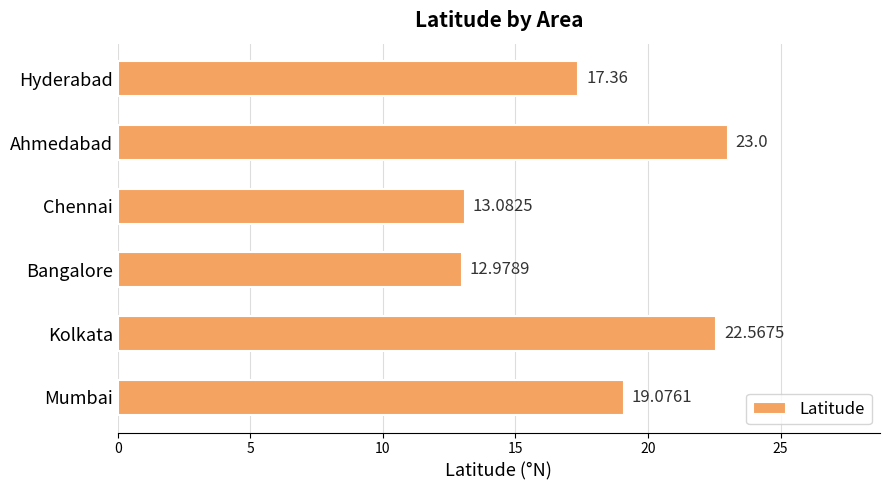

What is the sum of the values at Kolkata and Mumbai?

41.6